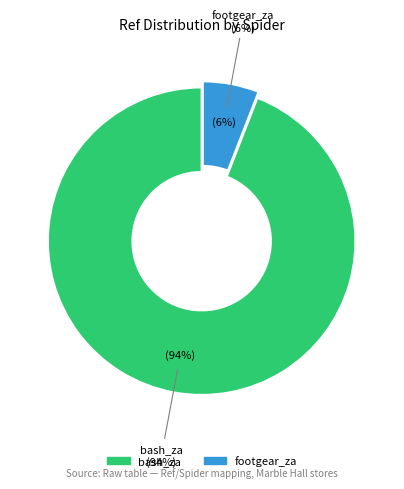

What percentage is the bash_za slice, to the nearest percent?

94%